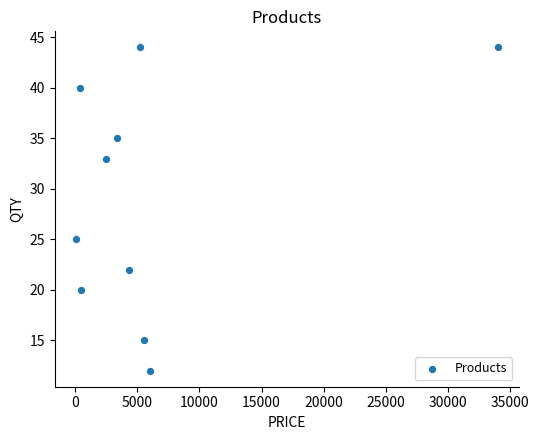

What is the average X value?

6175